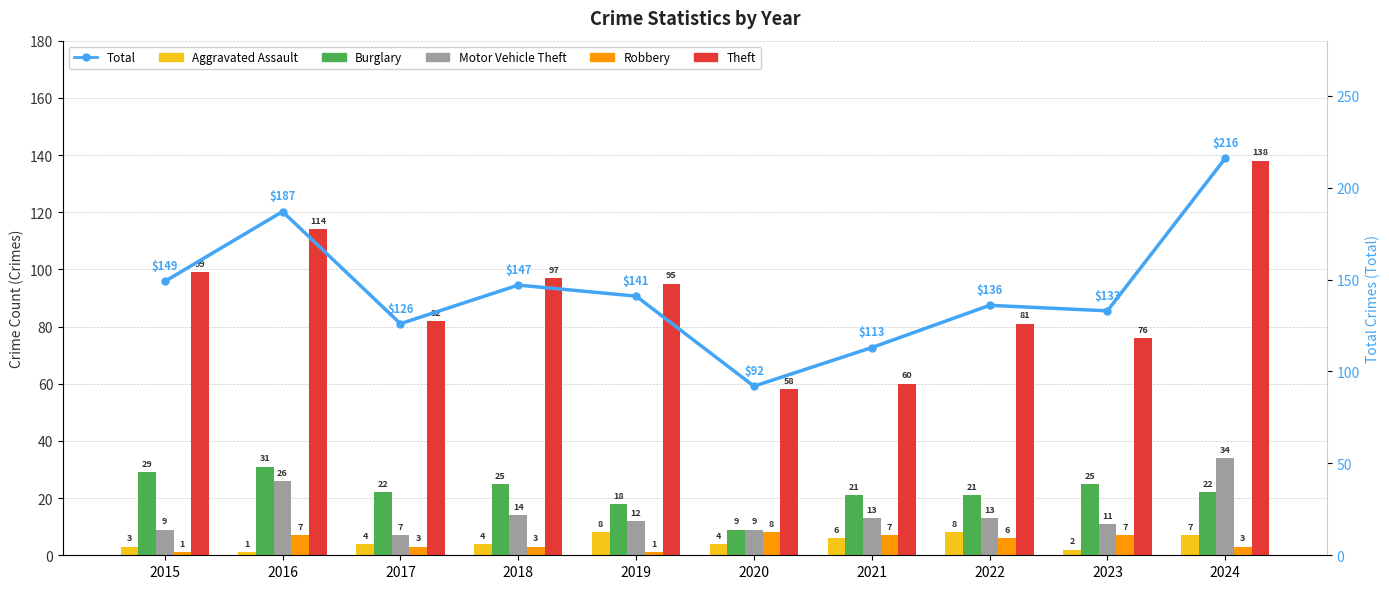

What are all the series names shown in the legend?

Aggravated Assault, Burglary, Motor Vehicle Theft, Robbery, Theft, Total